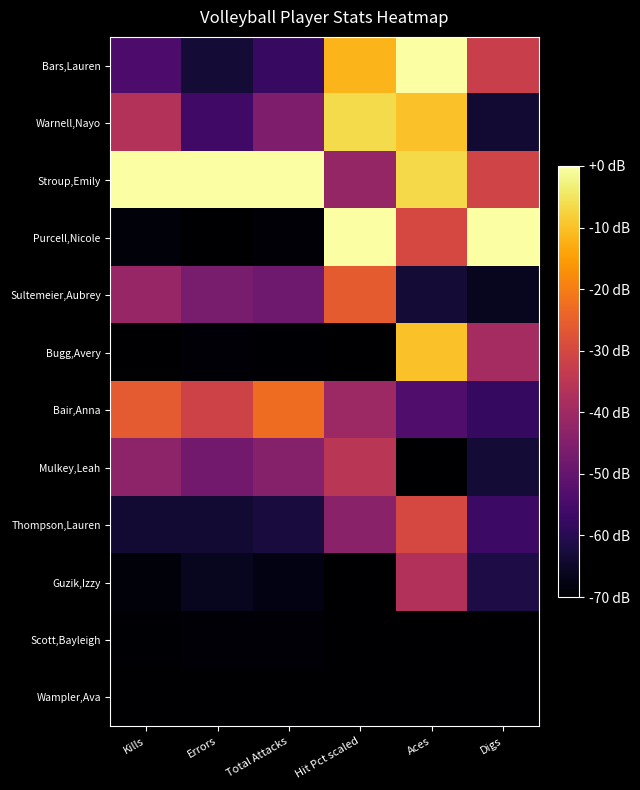

Reading left to right, what are all the values shown in this chart?

Bars,Lauren: Kills=-54.1	Errors=-63.3	Total Attacks=-57.7	Hit Pct scaled=-11.5	Aces=0.0	Digs=-32.4
Warnell,Nayo: Kills=-36.4	Errors=-56.3	Total Attacks=-45.8	Hit Pct scaled=-6.5	Aces=-10.0	Digs=-63.4
Stroup,Emily: Kills=0.0	Errors=0.0	Total Attacks=0.0	Hit Pct scaled=-41.6	Aces=-6.7	Digs=-31.2
Purcell,Nicole: Kills=-68.9	Errors=-70.0	Total Attacks=-69.1	Hit Pct scaled=0.0	Aces=-30.0	Digs=0.0
Sultemeier,Aubrey: Kills=-41.4	Errors=-46.7	Total Attacks=-48.1	Hit Pct scaled=-25.7	Aces=-63.3	Digs=-66.0
Bugg,Avery: Kills=-69.8	Errors=-69.4	Total Attacks=-69.6	Hit Pct scaled=-70.0	Aces=-10.0	Digs=-39.1
Bair,Anna: Kills=-26.1	Errors=-31.3	Total Attacks=-22.9	Hit Pct scaled=-40.3	Aces=-53.3	Digs=-58.0
Mulkey,Leah: Kills=-43.2	Errors=-47.6	Total Attacks=-44.3	Hit Pct scaled=-35.3	Aces=-70.0	Digs=-63.2
Thompson,Lauren: Kills=-63.5	Errors=-63.9	Total Attacks=-62.5	Hit Pct scaled=-43.7	Aces=-30.0	Digs=-56.6
Guzik,Izzy: Kills=-68.7	Errors=-66.2	Total Attacks=-67.6	Hit Pct scaled=-70.0	Aces=-36.7	Digs=-61.7
Scott,Bayleigh: Kills=-69.7	Errors=-69.0	Total Attacks=-69.3	Hit Pct scaled=-70.0	Aces=-70.0	Digs=-70.0
Wampler,Ava: Kills=-70.0	Errors=-70.0	Total Attacks=-70.0	Hit Pct scaled=-70.0	Aces=-70.0	Digs=-70.0